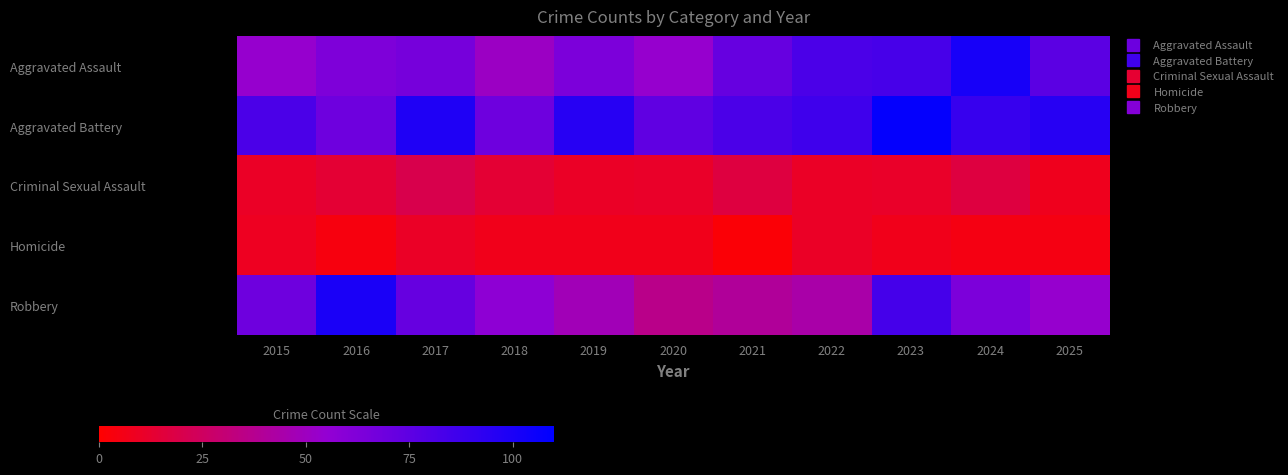

Rank the series at 2020 from lowest to highest value.

Homicide, Criminal Sexual Assault, Robbery, Aggravated Assault, Aggravated Battery